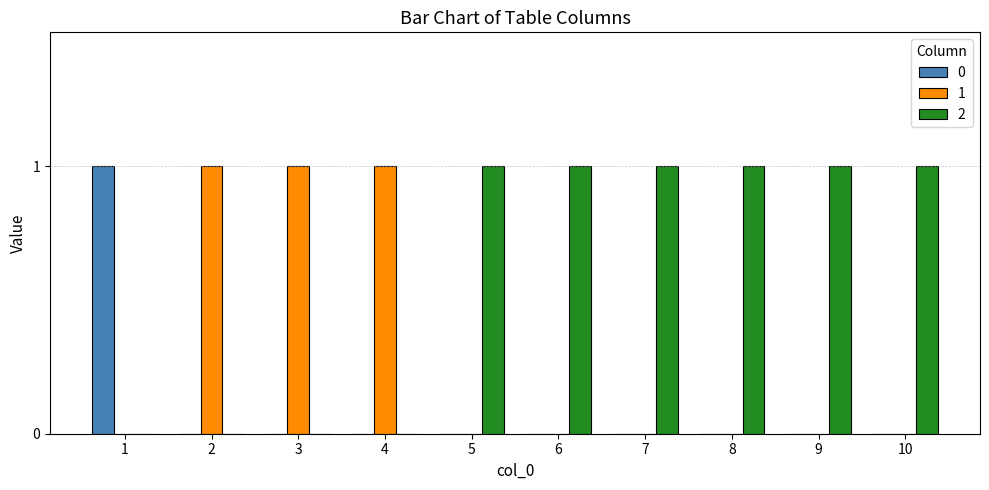

Is the value of 2 at 5 greater than the value of 1 at 5?

Yes